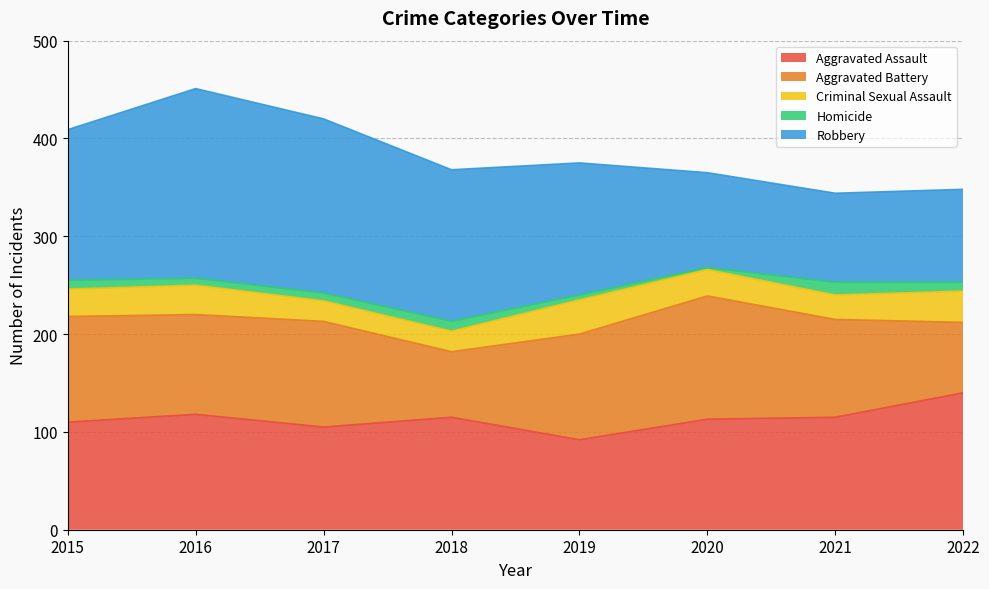

What is the difference between the second highest and second lowest values in the Criminal Sexual Assault series?

11